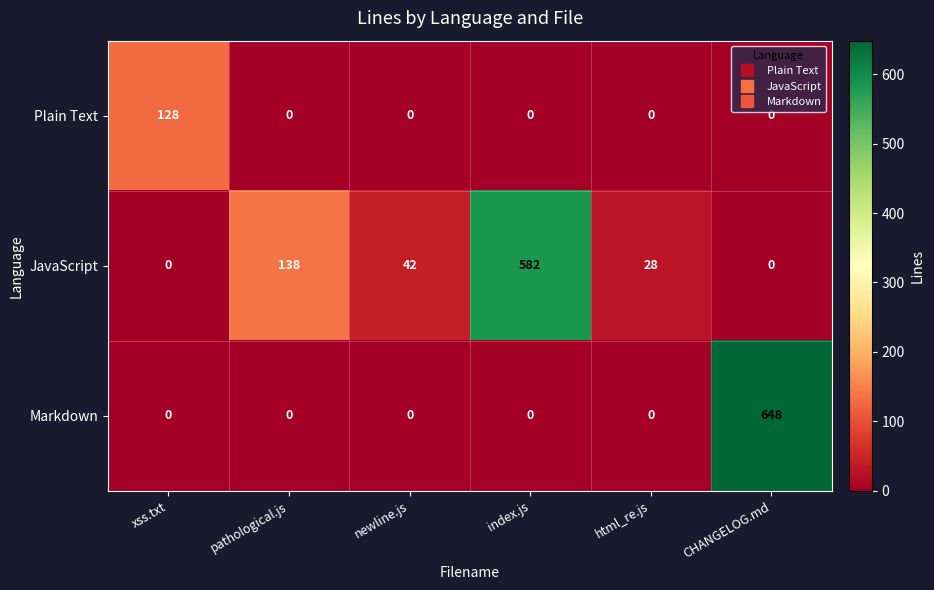

What is the spread (max minus min) of values at html_re.js?

28